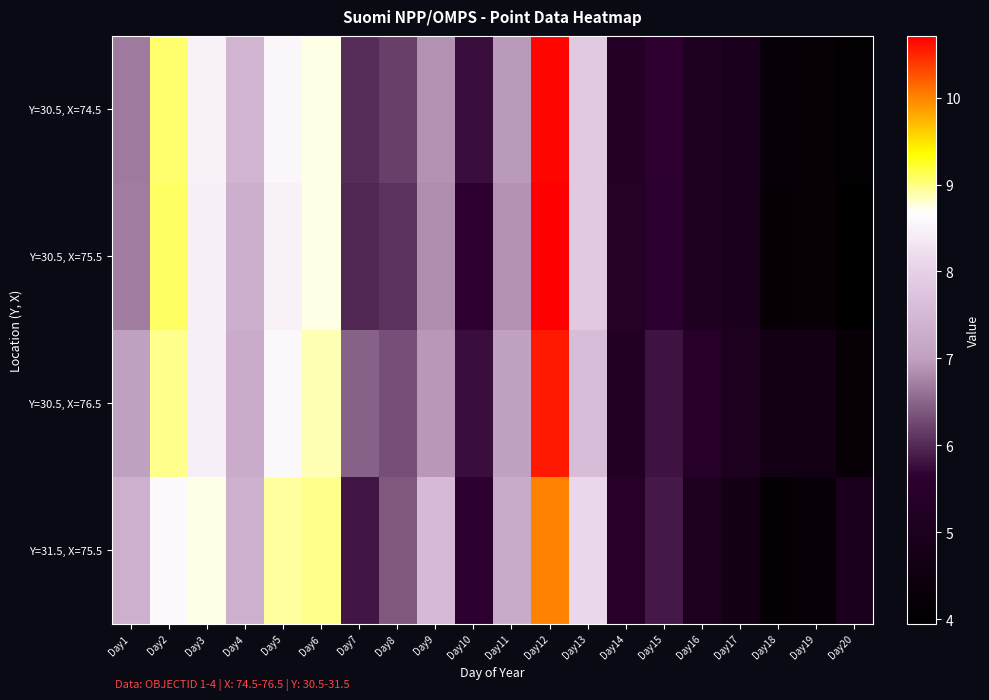

List the series in order of their peak value, highest first.

Y=30.5, X=75.5, Y=30.5, X=74.5, Y=30.5, X=76.5, Y=31.5, X=75.5